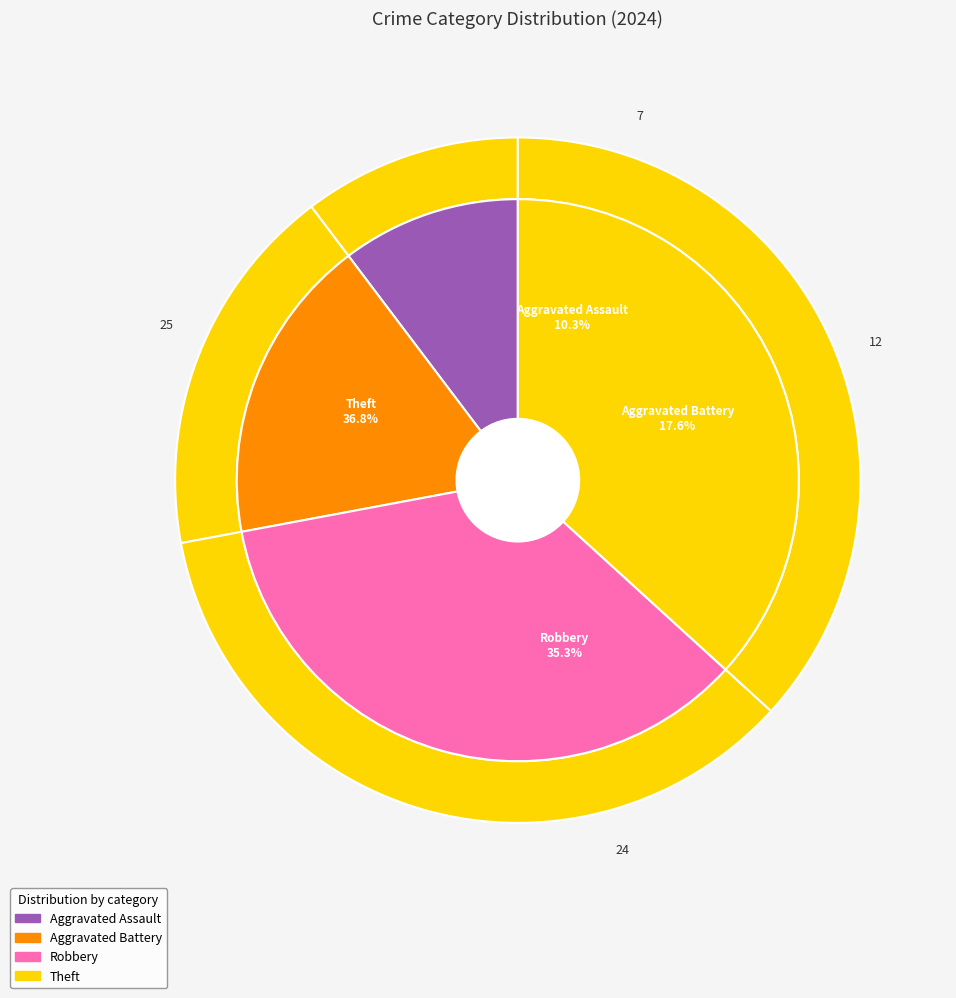

Is there any slice that represents more than half of the pie?

No